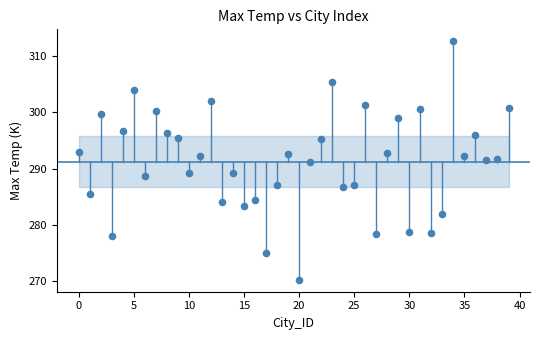

Count the number of points in this scatter plot.

40